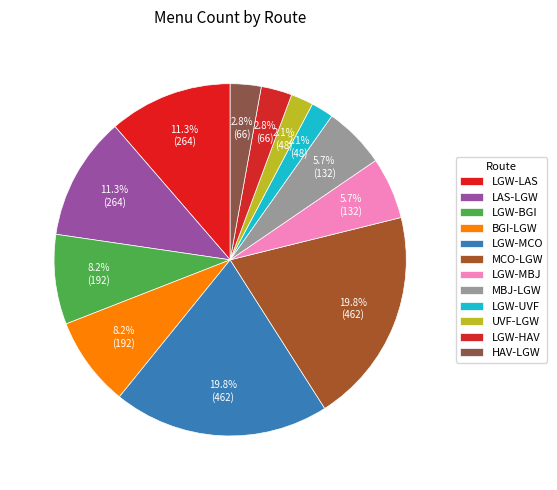

What percentage is the LGW-BGI slice, to the nearest percent?

8%